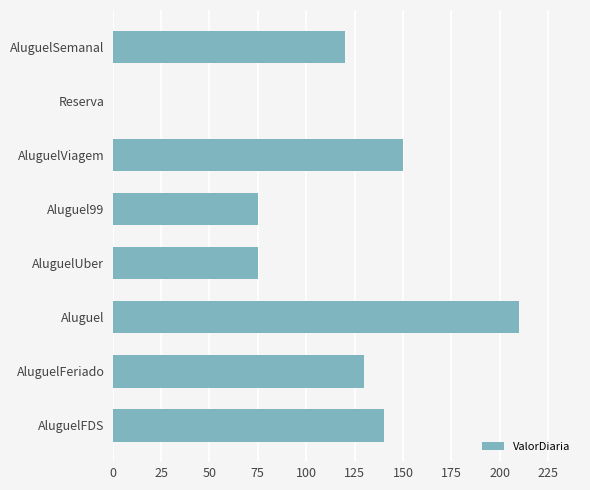

What is the sum of all values?

900